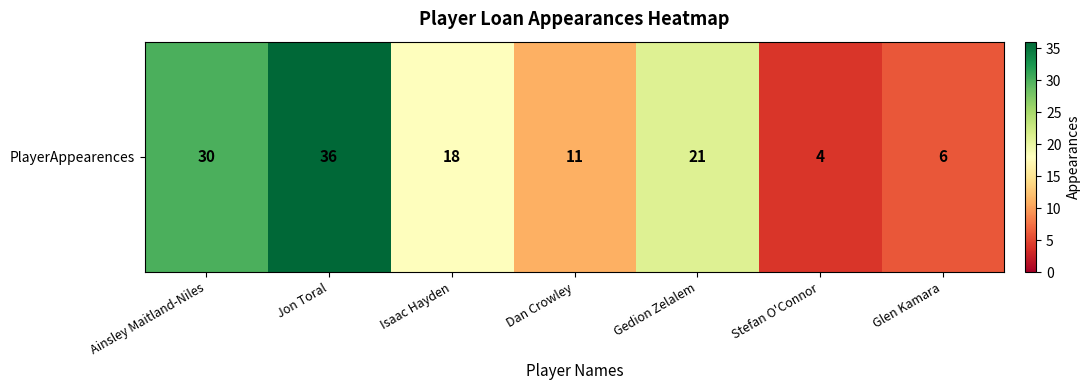

True or false: the data shows 18 at Isaac Hayden.

True